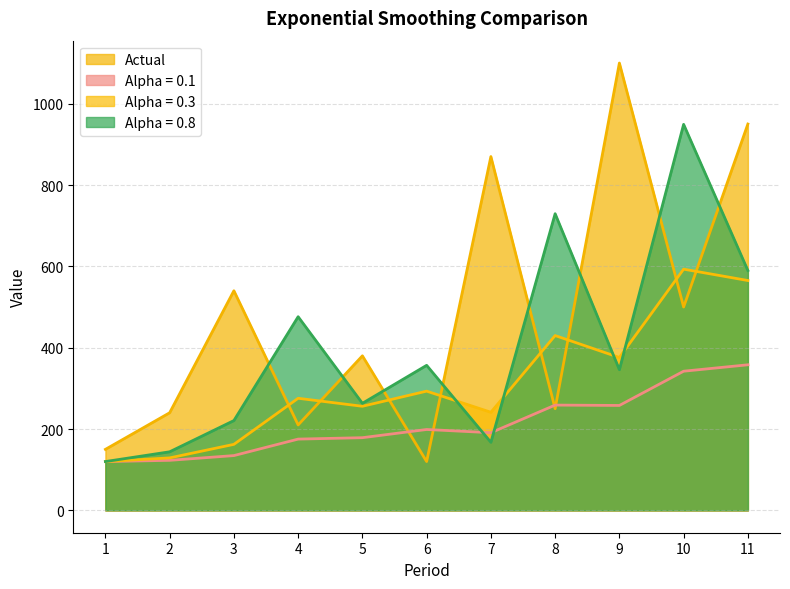

How many interior local peaks does the Alpha = 0.1 series have?

2